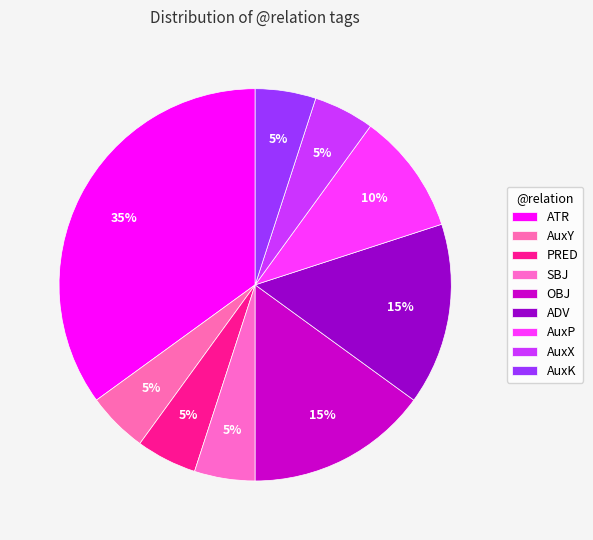

Which slice is the largest?

ATR